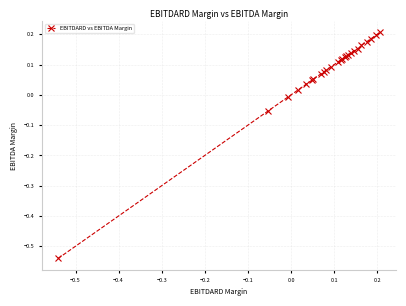

What is the sum of all values?

2.0